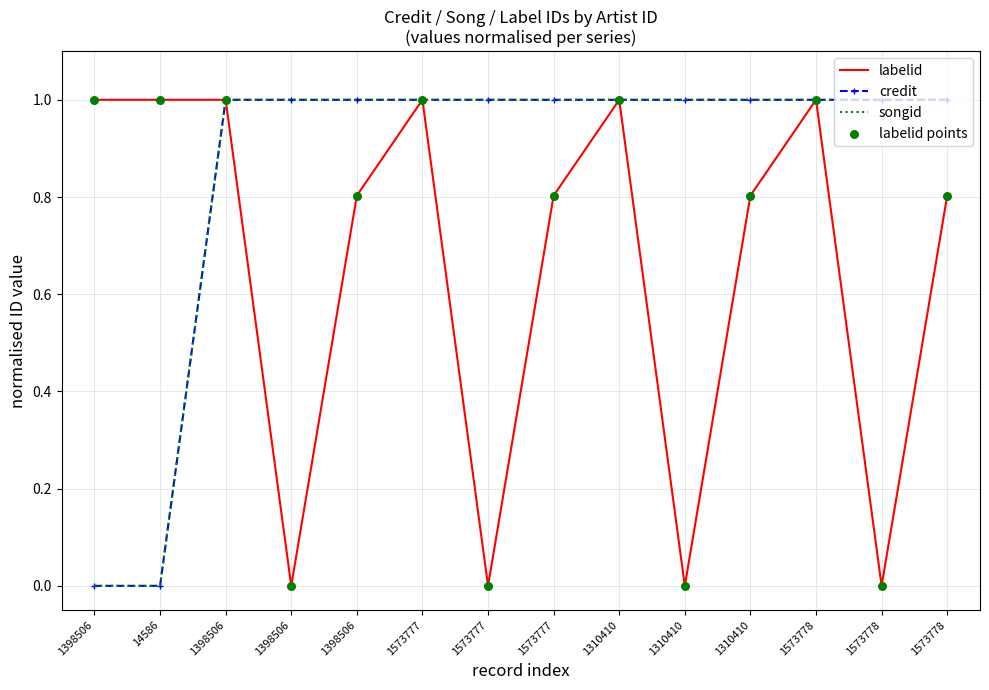

What are all the series names shown in the legend?

labelid, credit, songid, labelid points